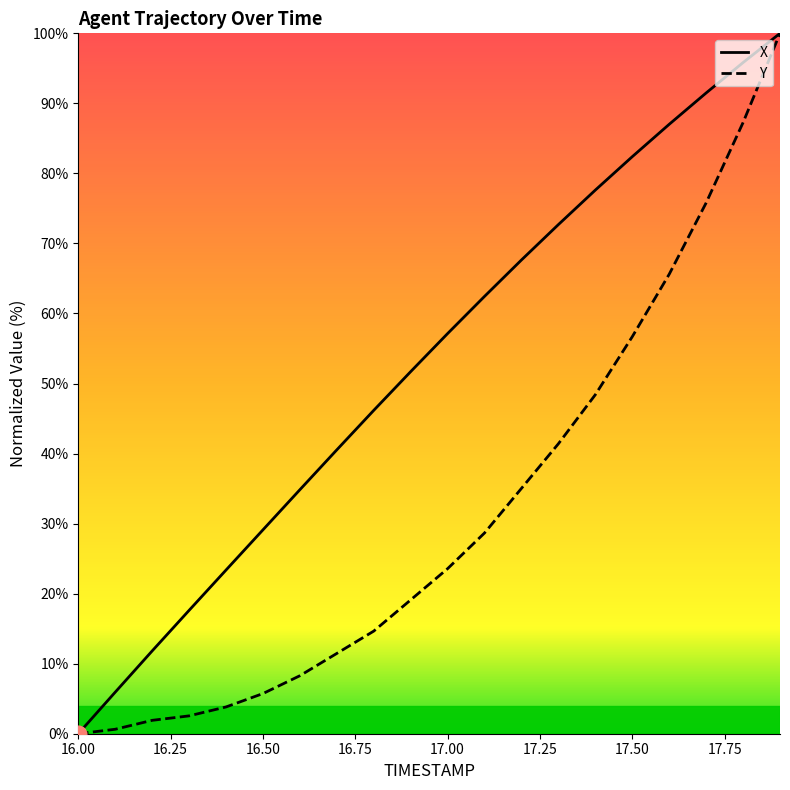

Which series has the largest total across all categories?

X